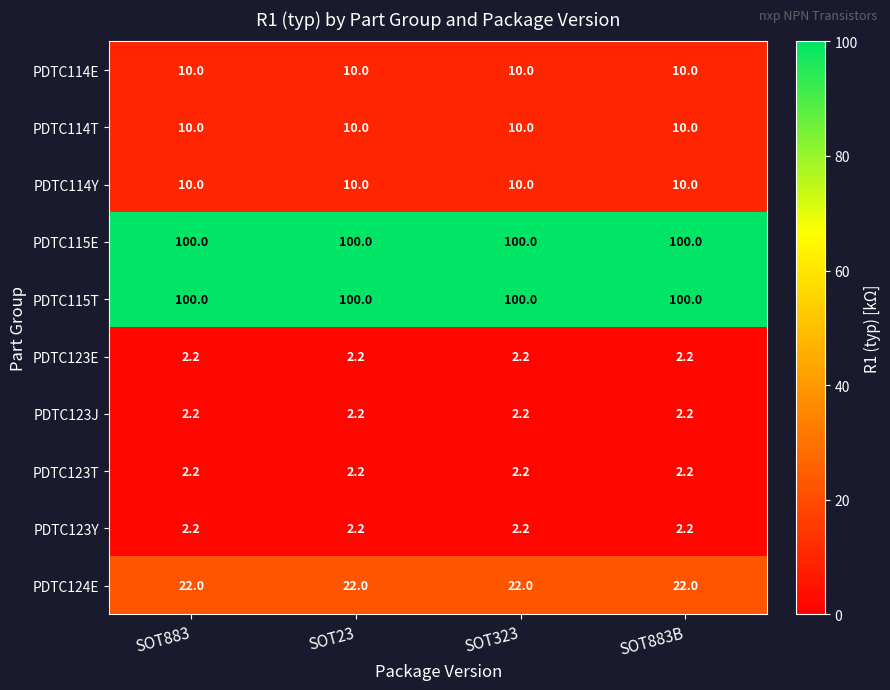

What is the sum of all PDTC115T values?

400.0